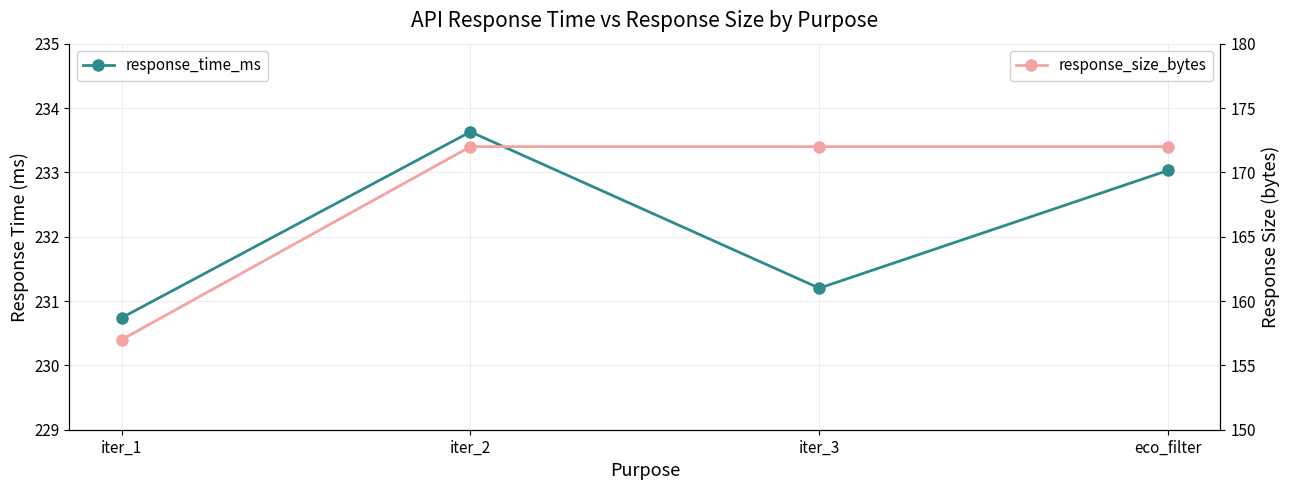

At which category does response_time_ms reach its first local valley?

iter_3